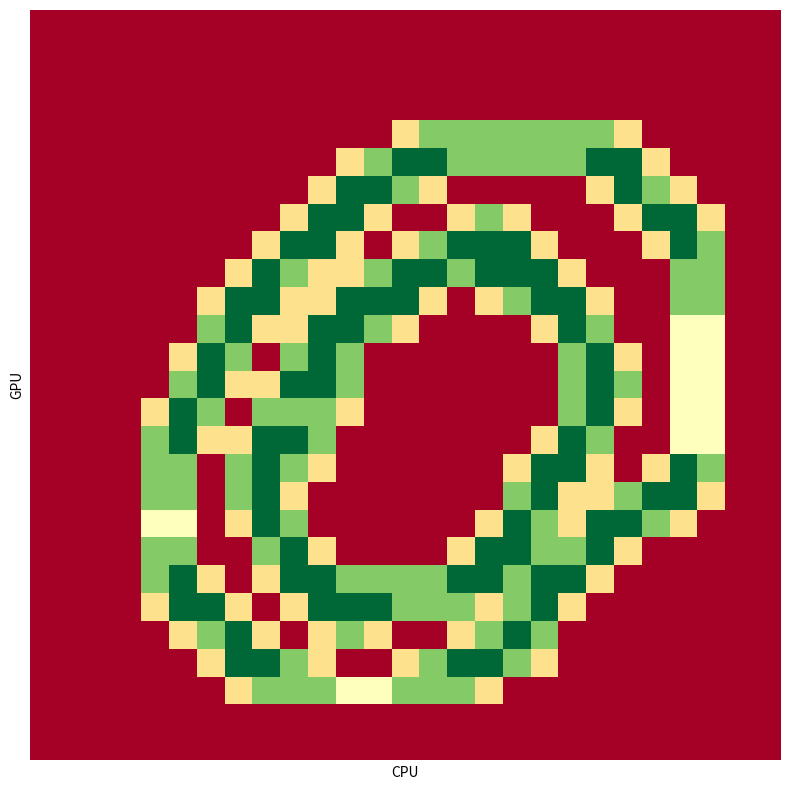

How many data points does each series have?

27